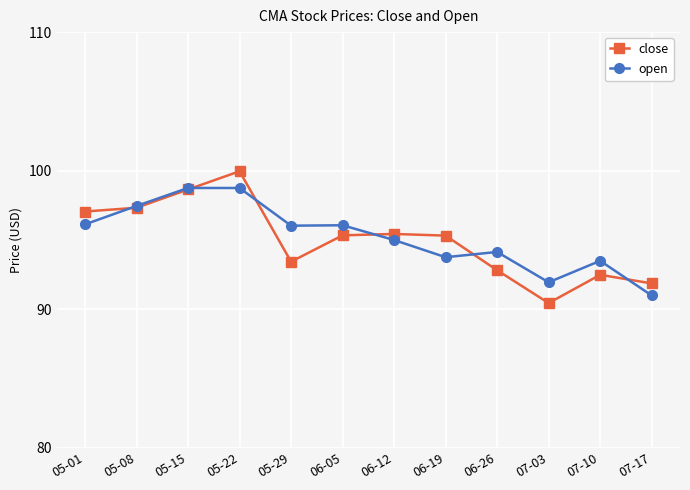

What is the total value across all series at 06-12?

190.4